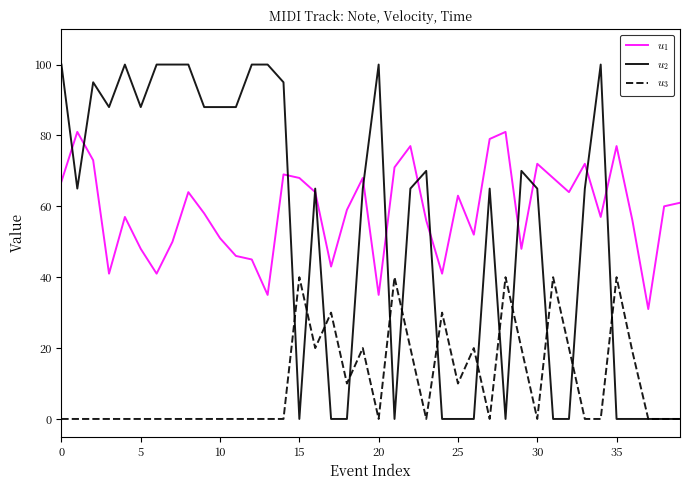

What is the greatest value displayed?

100